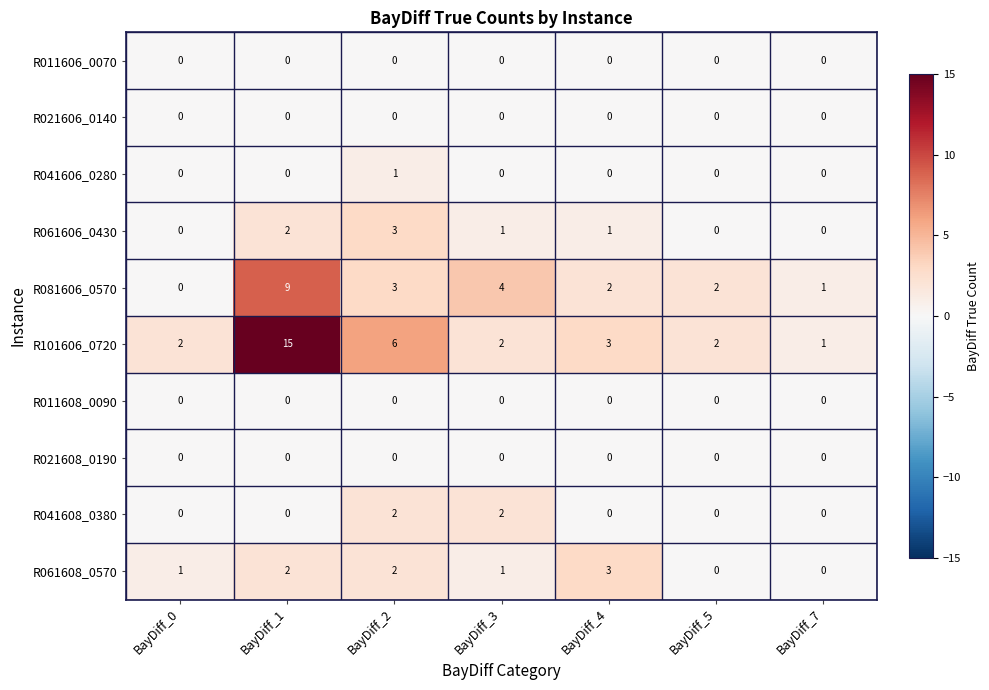

Which series has the largest total across all categories?

R101606_0720